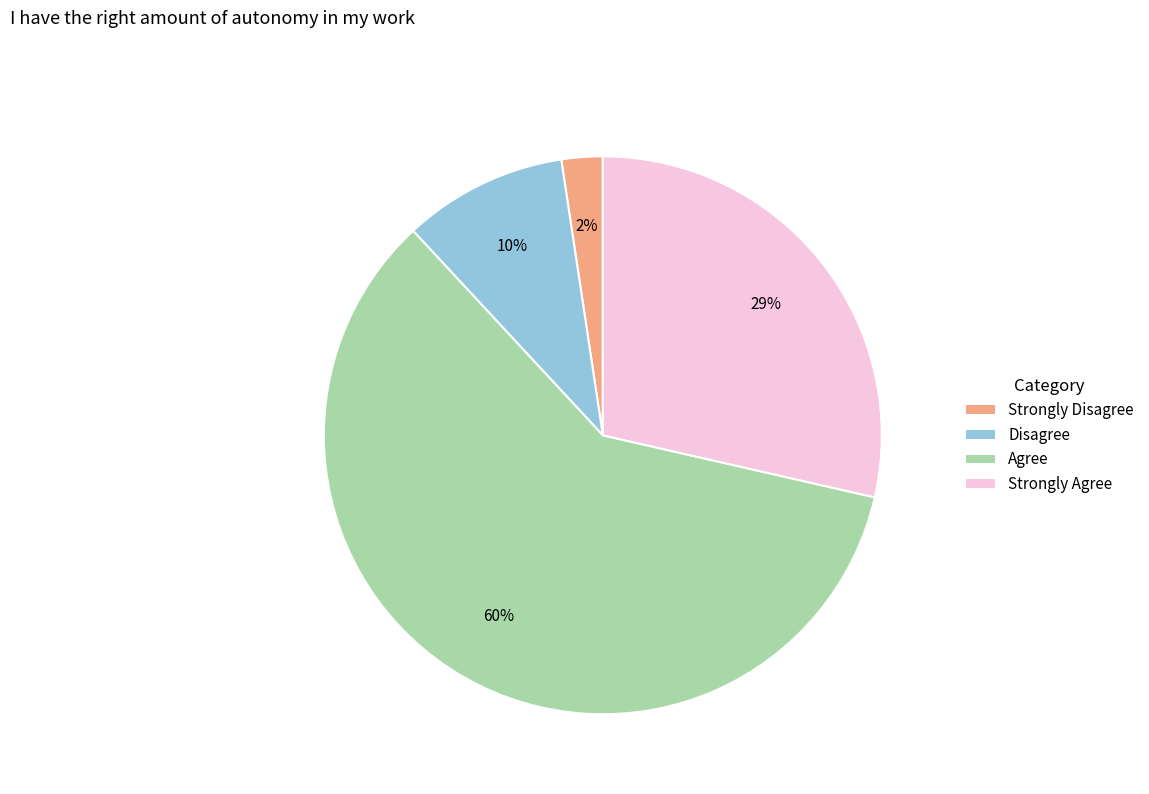

How many segments does this pie chart have?

4